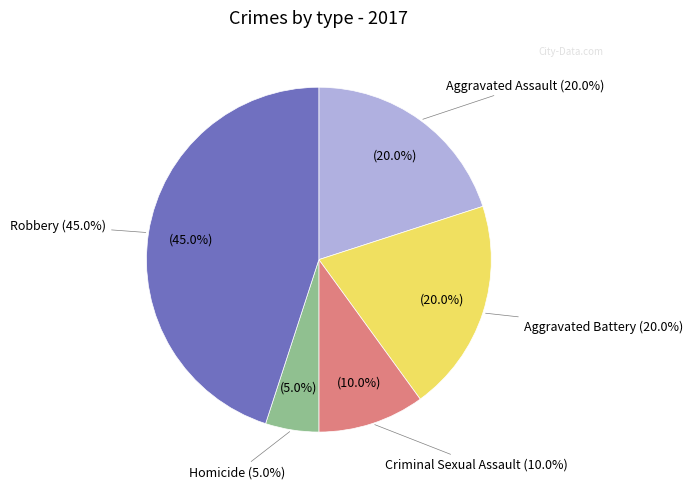

Count the number of slices in the pie.

5